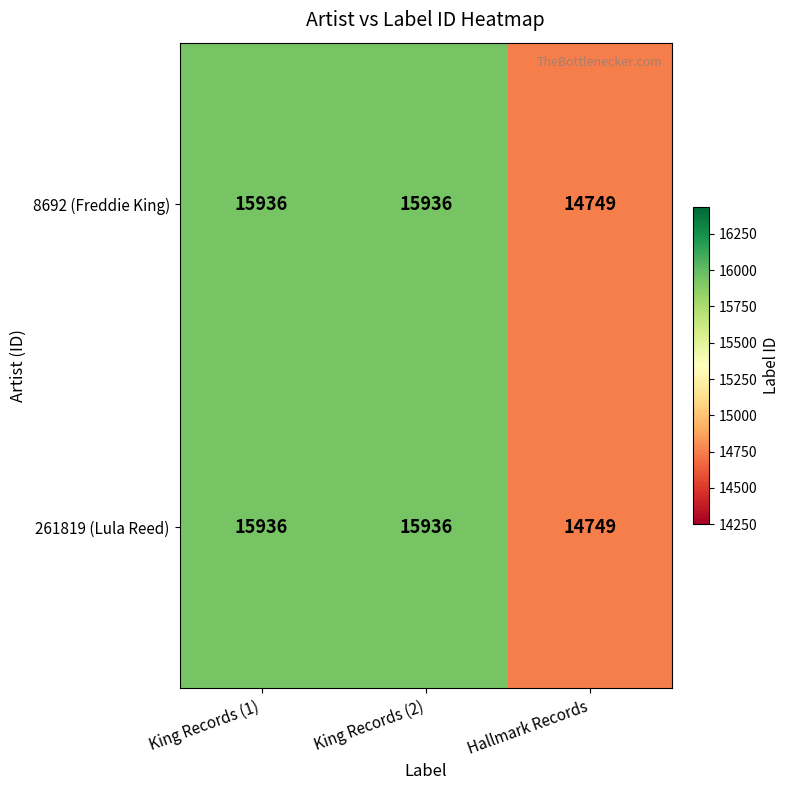

Reading left to right, list all the values displayed in this chart.

8692 (Freddie King): 15936	15936	14749
261819 (Lula Reed): 15936	15936	14749